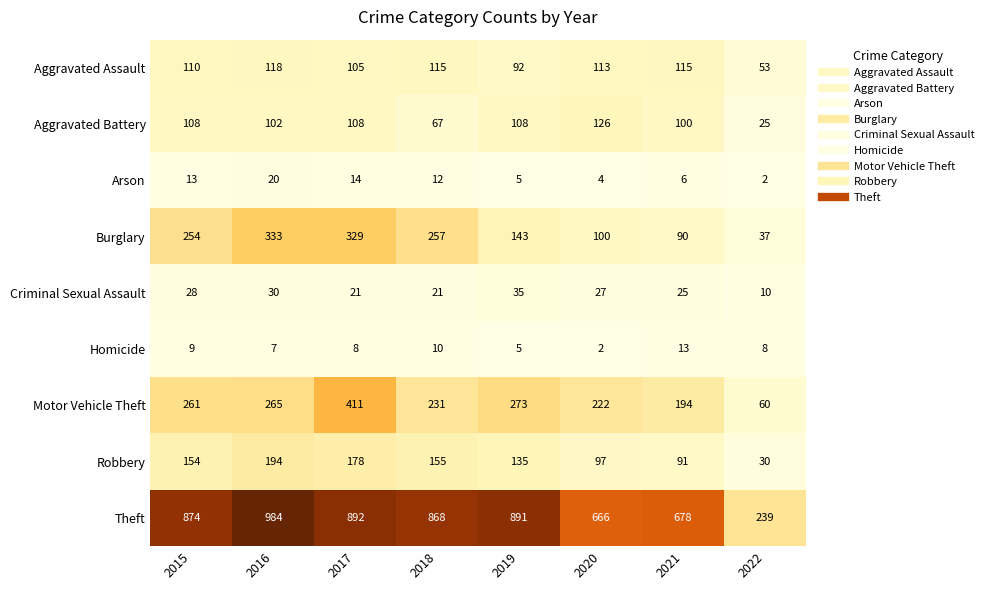

The value of Robbery at 2018 is 155. True or false?

True